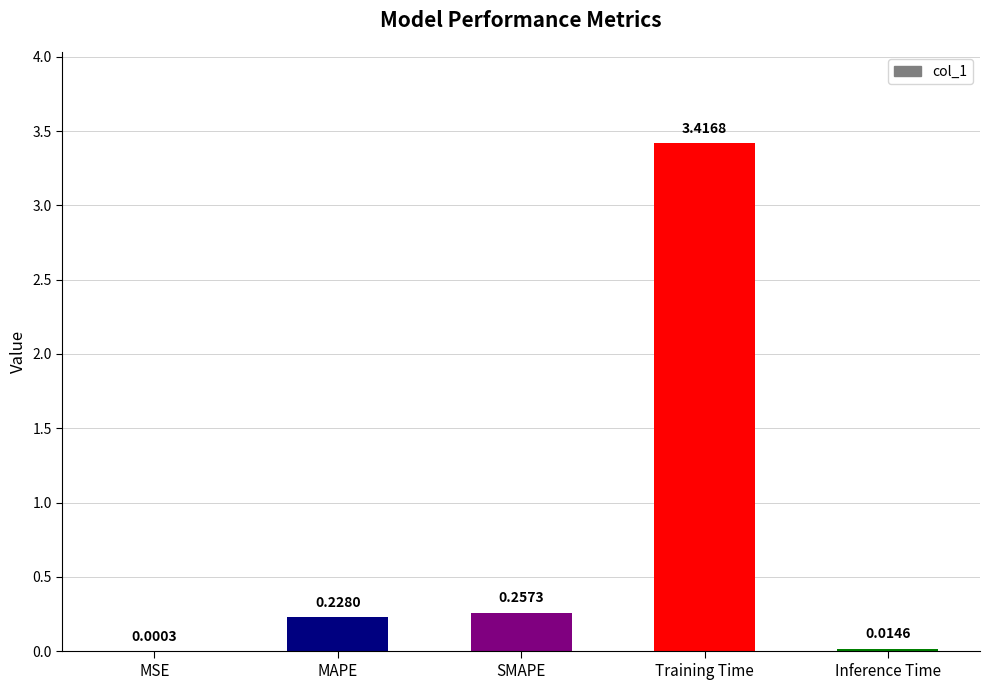

Where is the data nearest to the value 1?

SMAPE